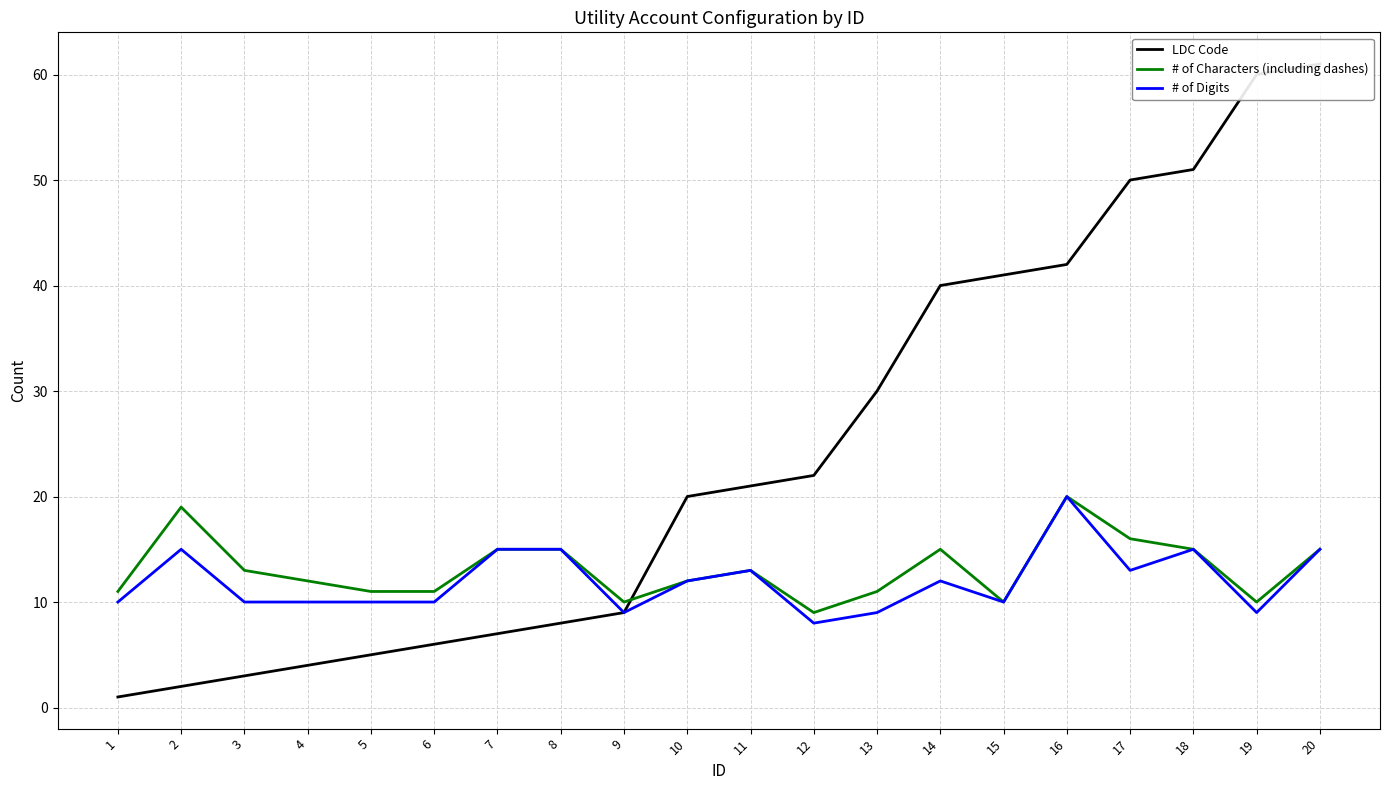

Is the value of # of Digits at 8 greater than the value of LDC Code at 7?

Yes